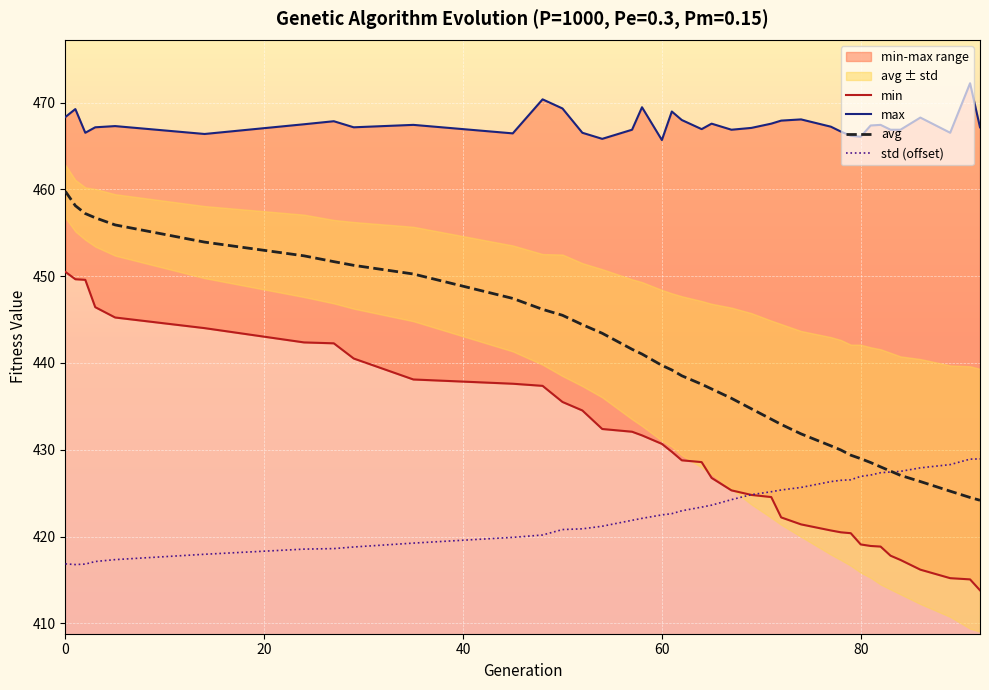

True or false: max and avg intersect in this chart.

False